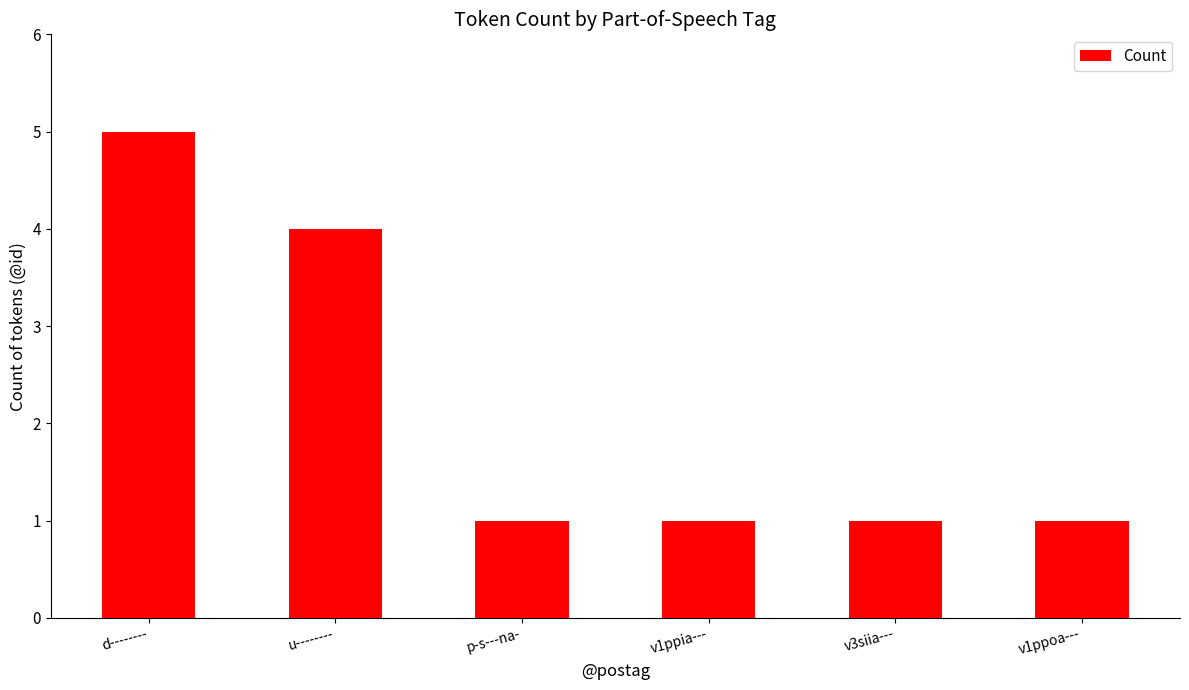

What is the change in value from d-------- to v1ppoa---?

-4